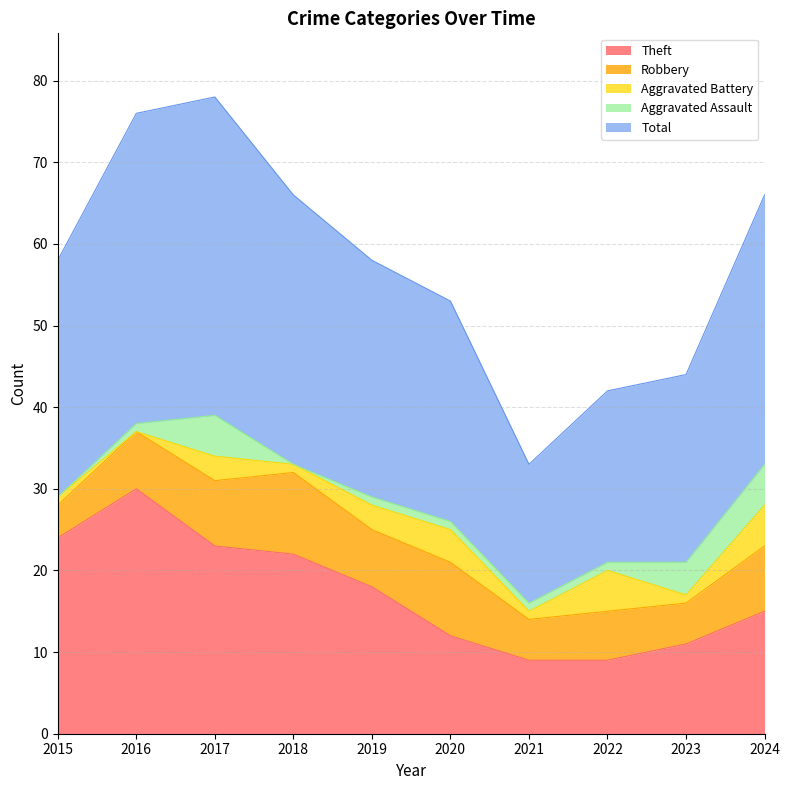

Which series has the largest range (max minus min)?

Total